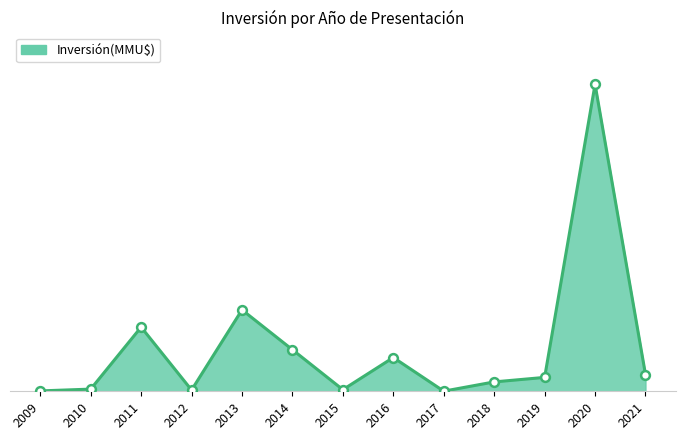

Approximately how many times larger is the value at 2017 compared to 2015?

0.1